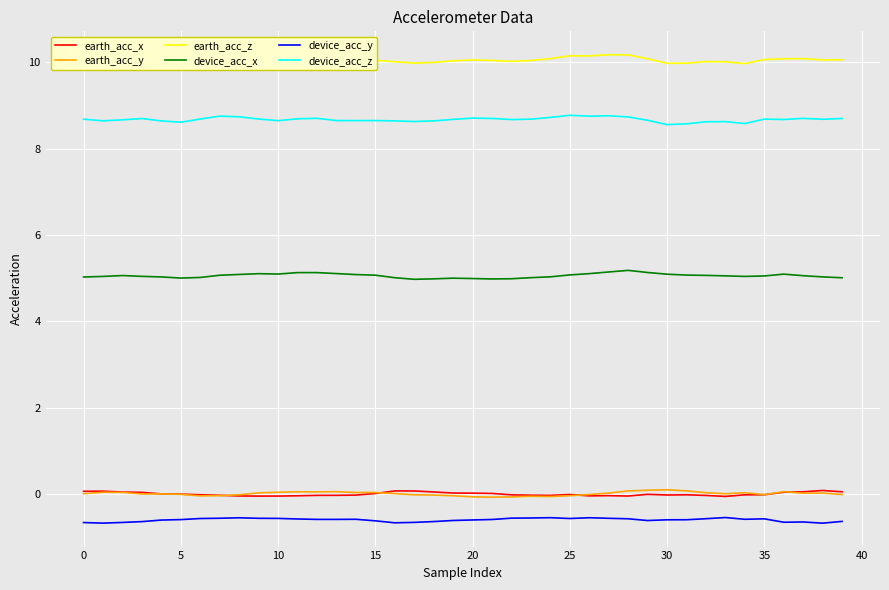

What is the minimum value shown in the chart?

-0.7